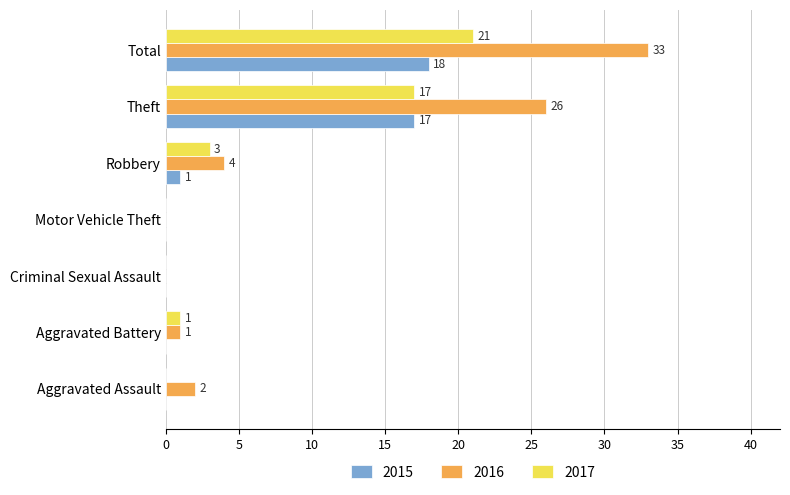

What is the difference between the 2016 values at Theft and Aggravated Assault?

24